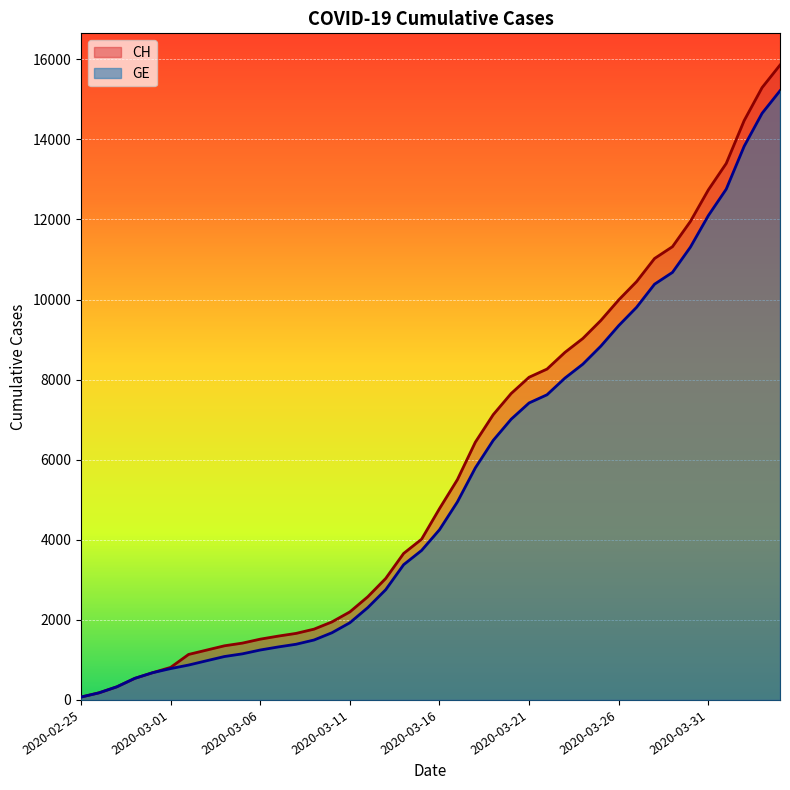

Which series changed the most between 2020-03-19 and 2020-03-27?

CH